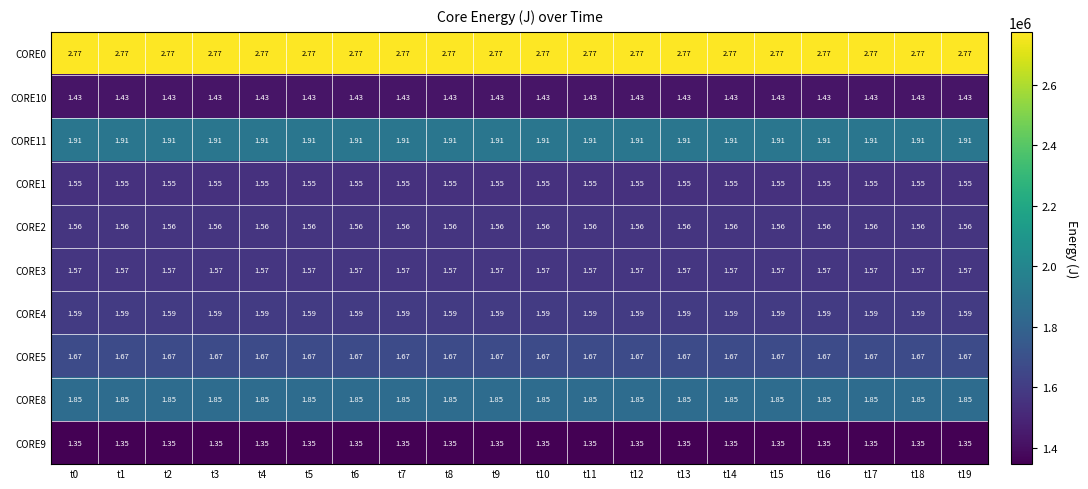

Is the value of CORE4 at t18 greater than the value of CORE1 at t13?

Yes